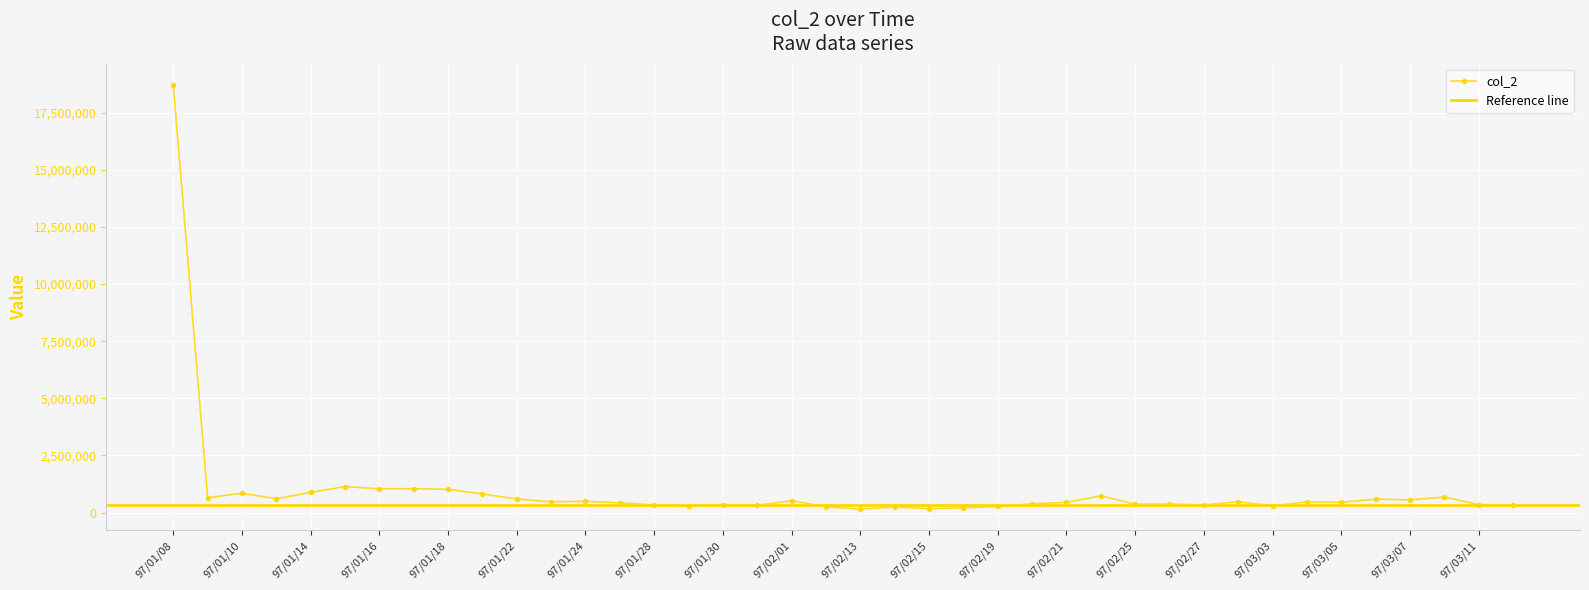

At which category does the chart reach its peak across all series?

97/01/08